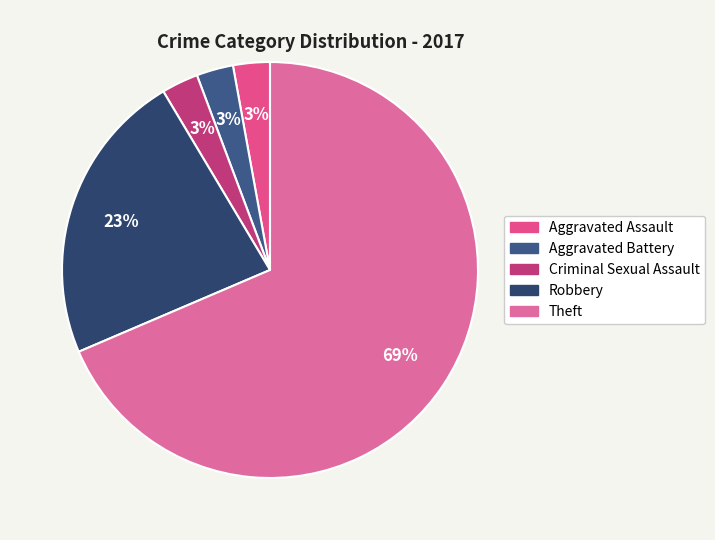

How many slices are in this pie chart?

5